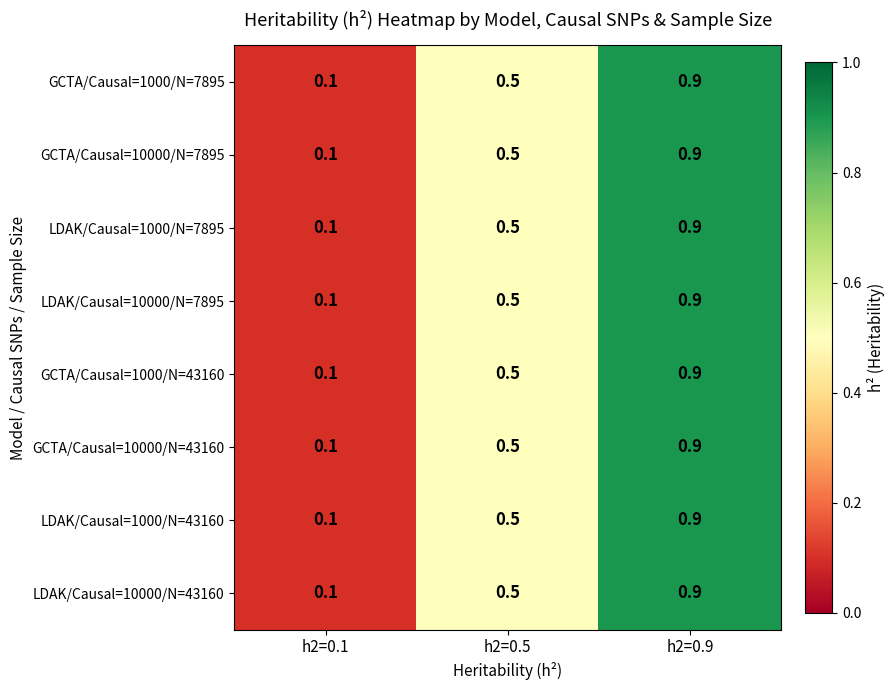

The GCTA/Causal=10000/N=43160 series shows 0.5 at h2=0.5. True or false?

True